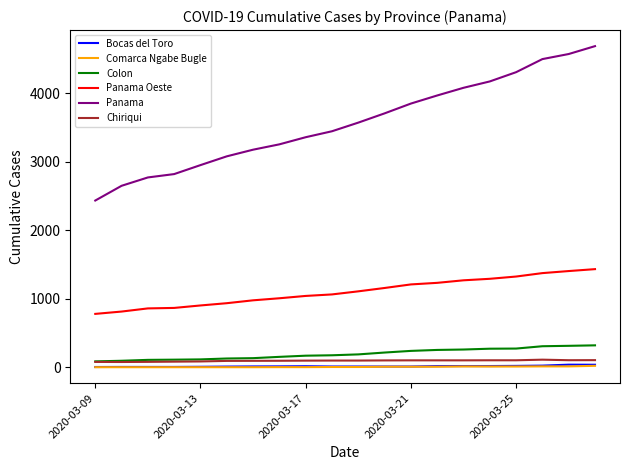

What is the difference between the second highest and minimum values in the Panama series?

2138